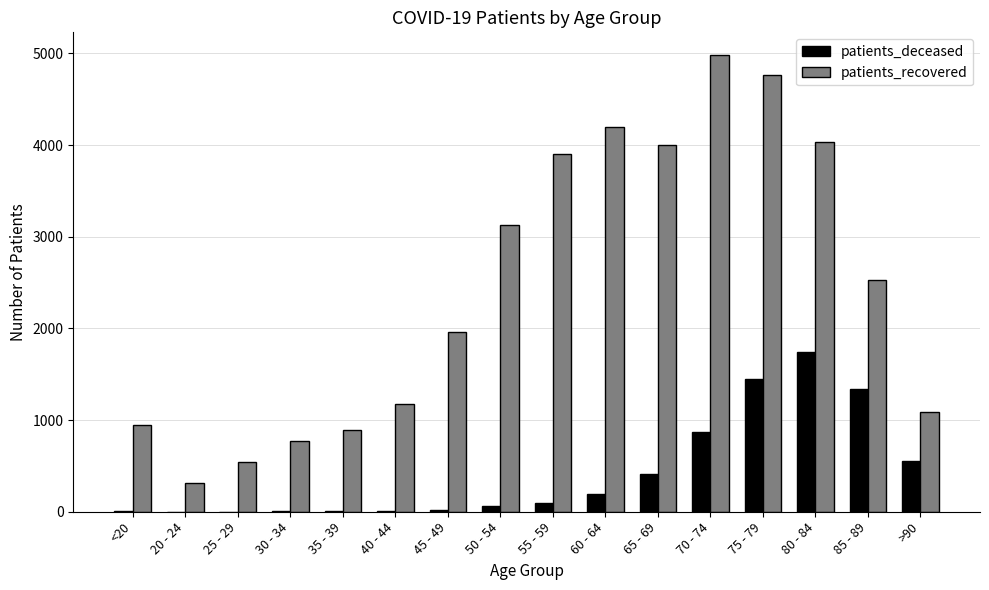

What is the sum of the patients_recovered values at 45 - 49 and 40 - 44?

3140